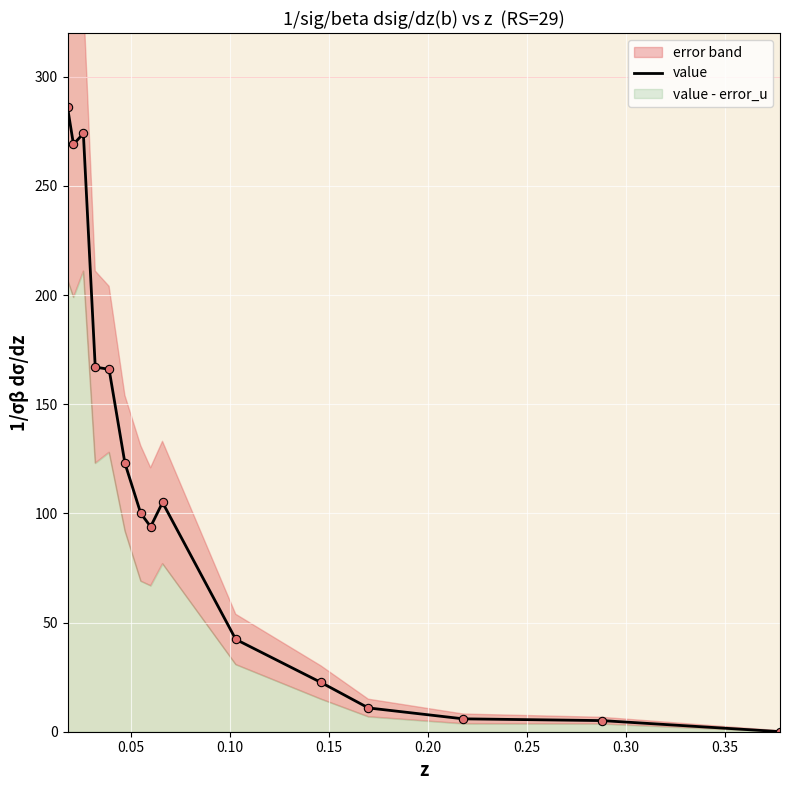

Reading left to right, what are all the values shown in this chart?

286.0	269.0	274.0	167.0	166.0	123.0	100.0	93.9	105.0	42.3	22.6	10.9	5.9	5.1	0.0